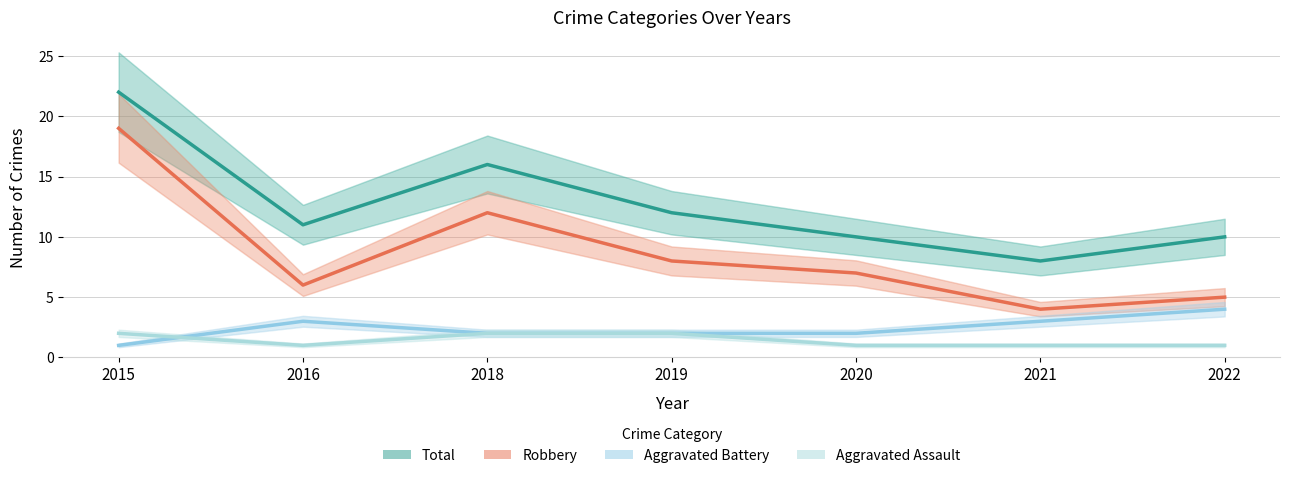

Which category has the highest value in the Total series?

2015